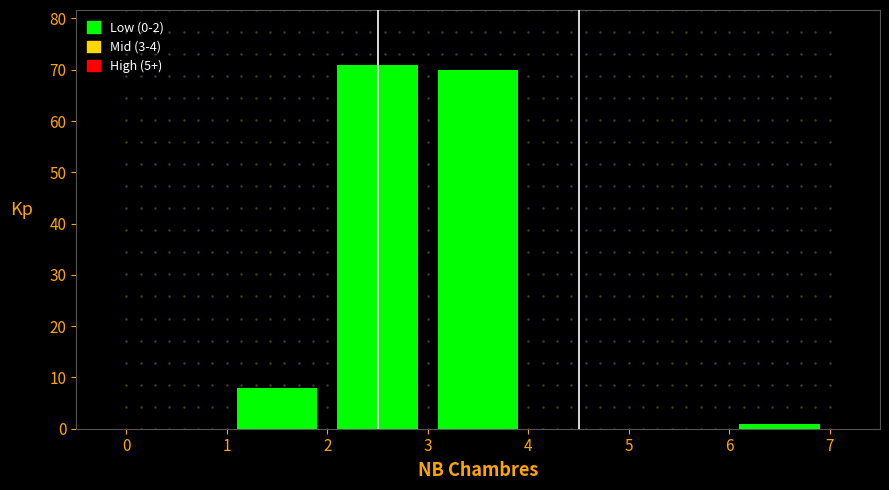

Reading left to right, list every bar in this chart as the range it spans on the x-axis followed by its height. The values are not printed on the chart, so give them approximately, as read against the axis.

0 to 1: 0
1 to 2: 8
2 to 3: 71
3 to 4: 70
4 to 5: 0
5 to 6: 0
6 to 7: 1